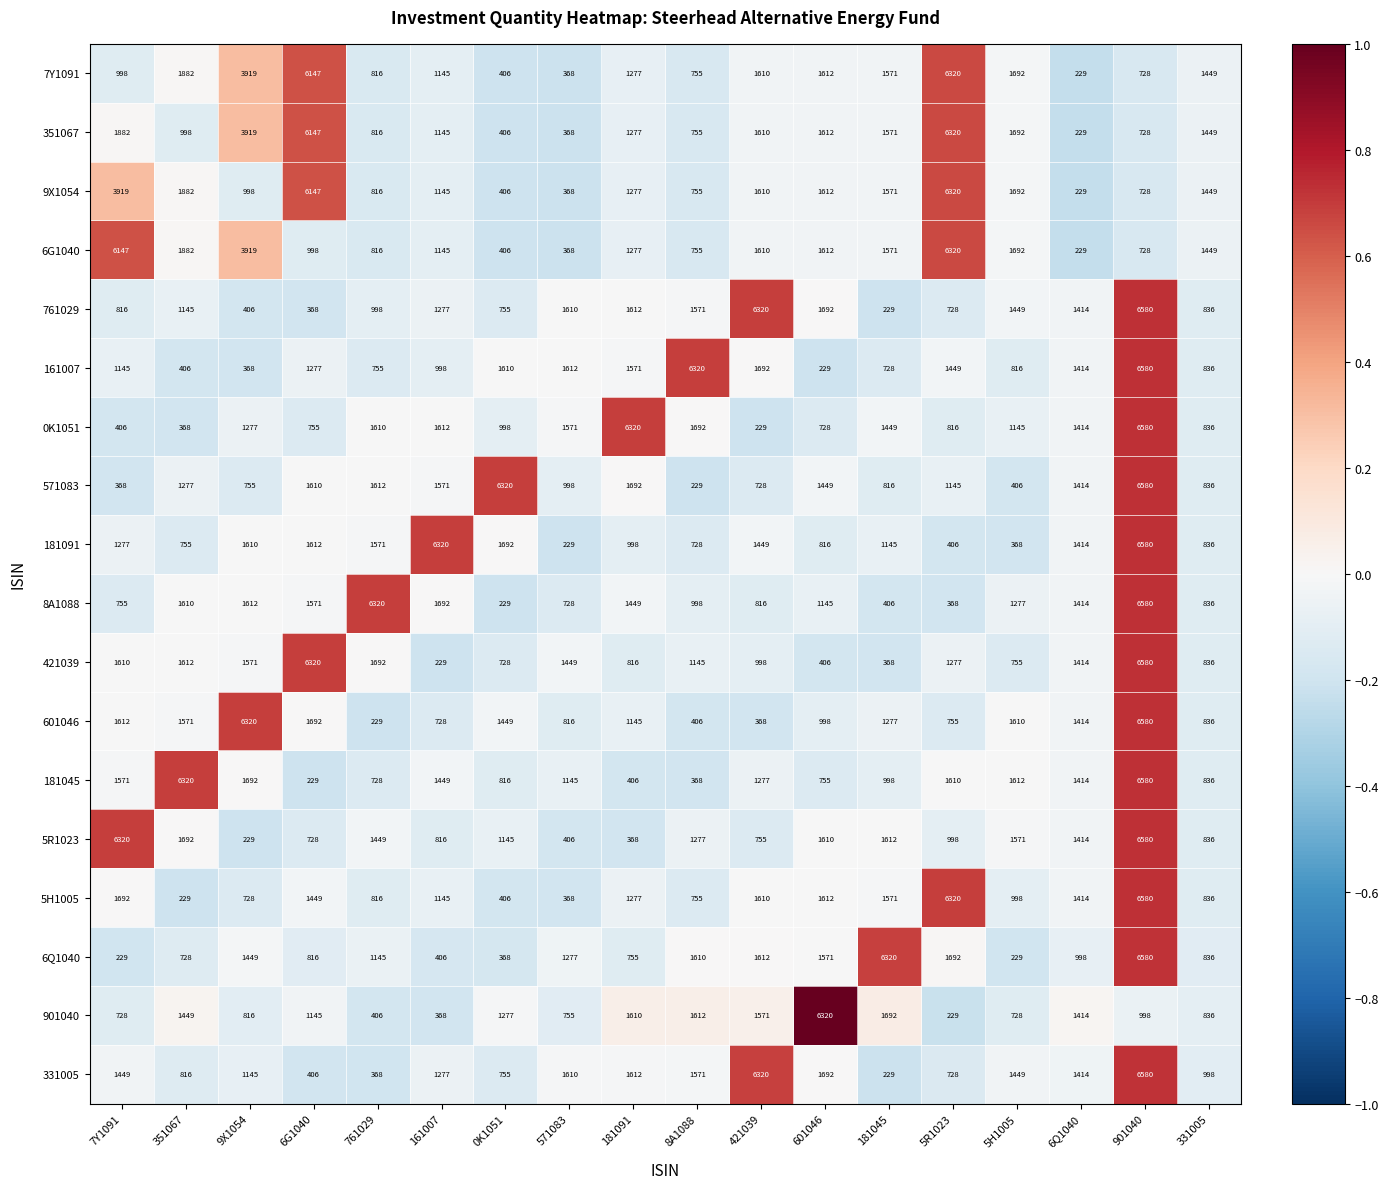

At which label does 181045 first exceed 1277?

7Y1091